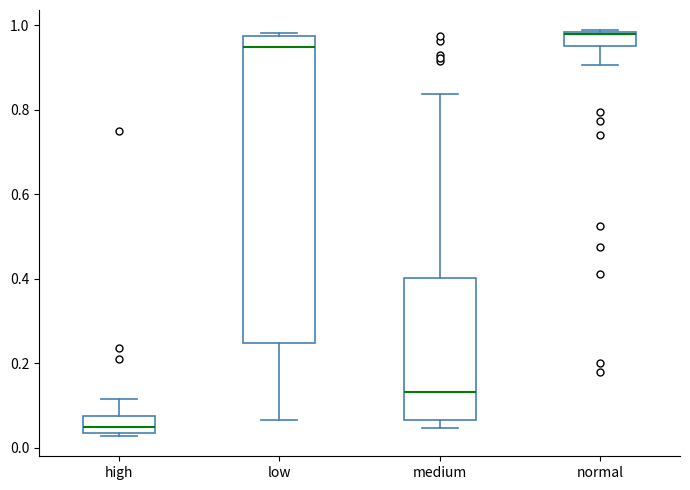

Which box is the tallest, from its lower edge to its upper edge?

low